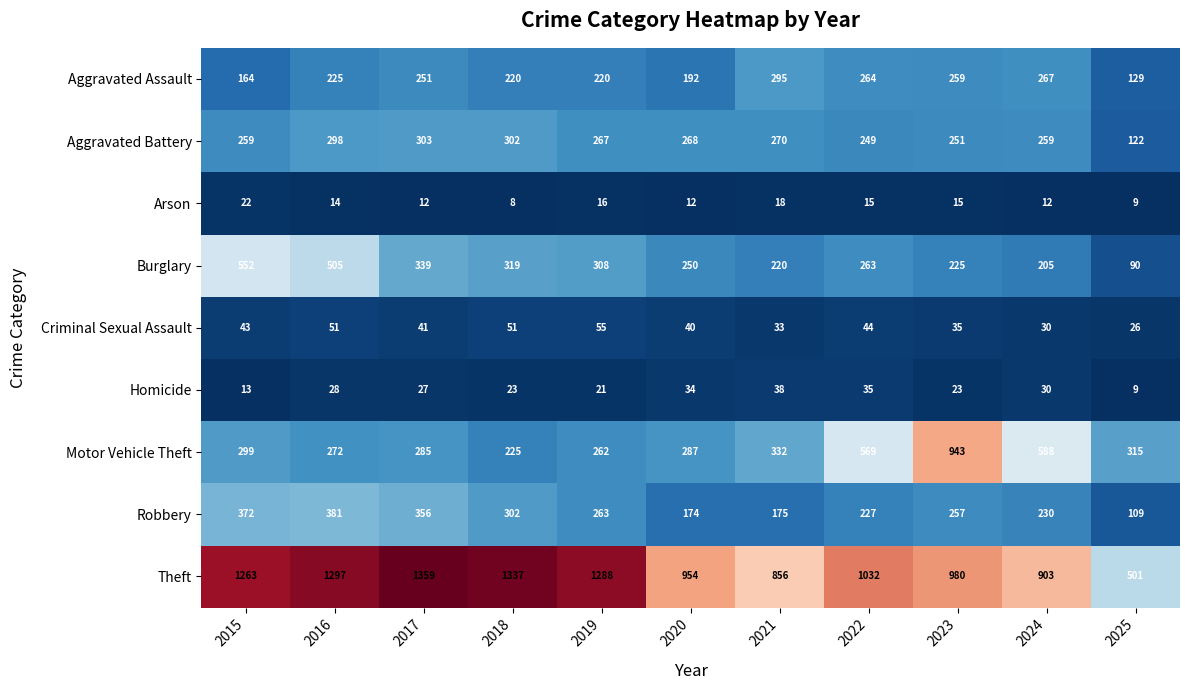

At 2020, list the series in order from largest to smallest.

Theft, Motor Vehicle Theft, Aggravated Battery, Burglary, Aggravated Assault, Robbery, Criminal Sexual Assault, Homicide, Arson